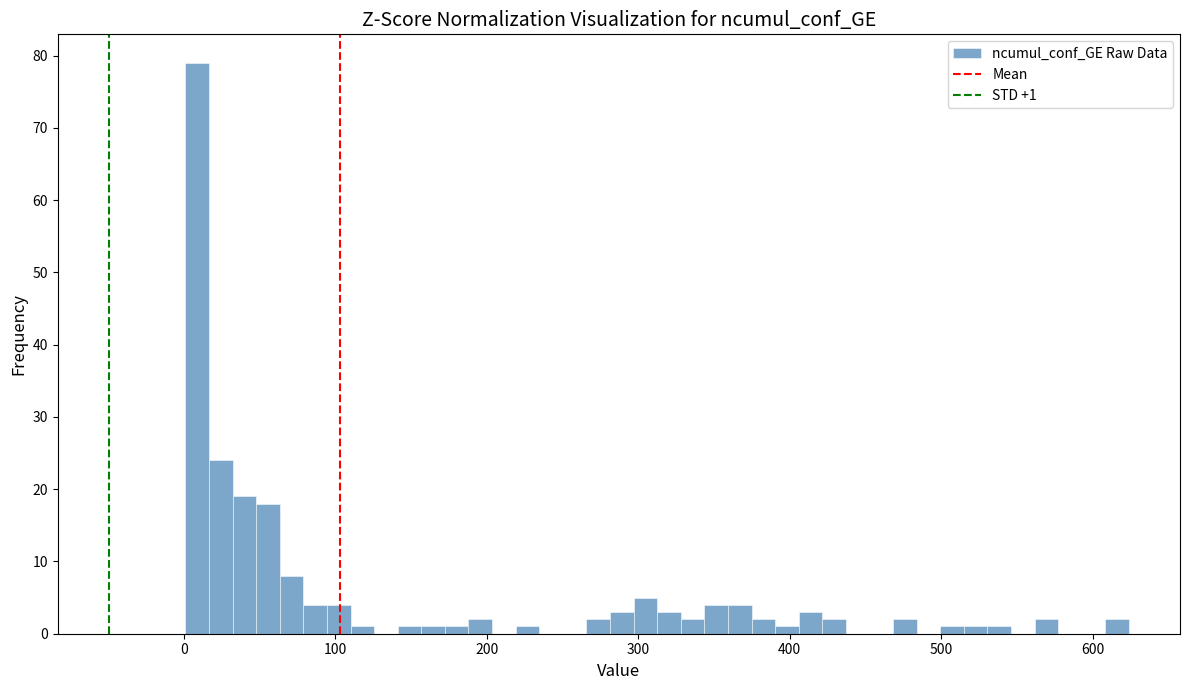

Read against the x-axis, roughly where is the centre of the tallest bar?

10